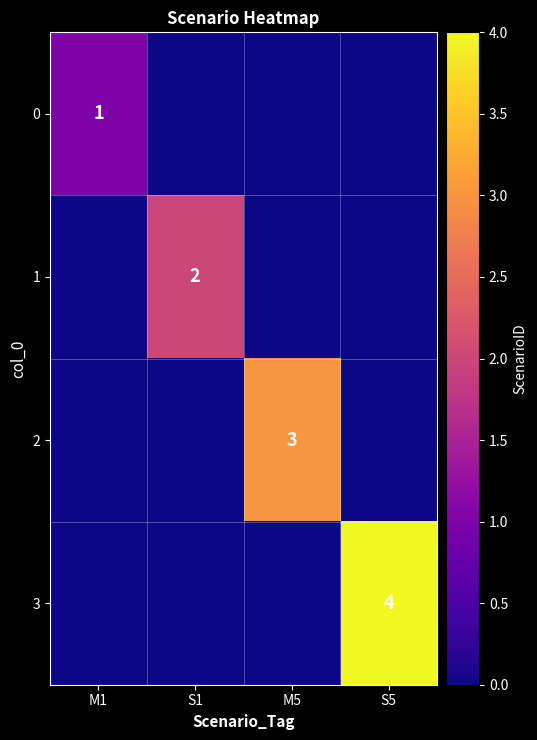

Is it true that 0 equals 1 at M1?

True